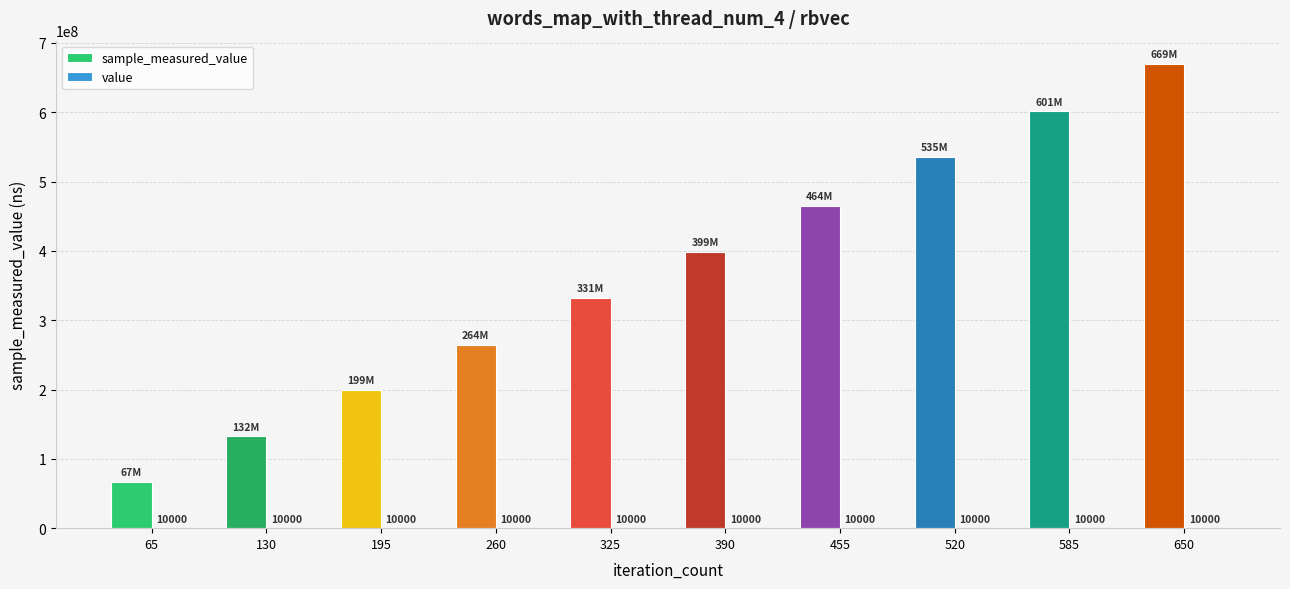

Does the chart contain stacked bars?

No